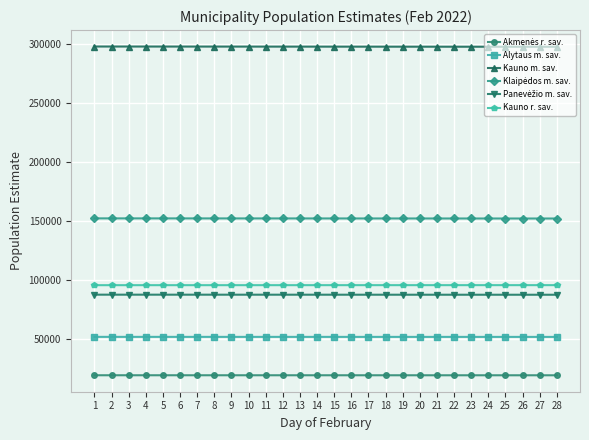

What is the smallest value displayed?

19185.0